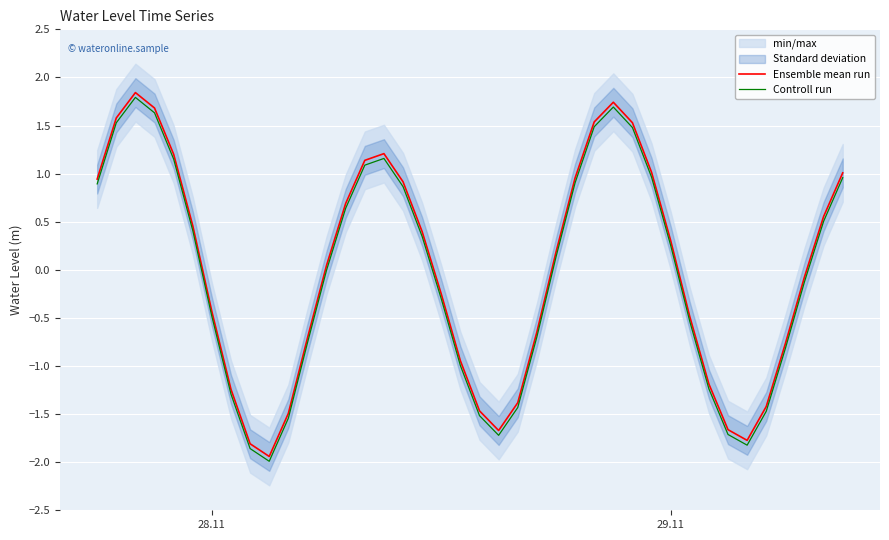

The value of Controll run at 29.11 is 0.1. True or false?

False